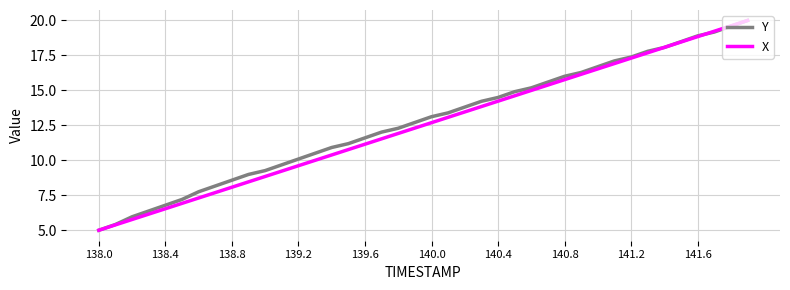

What is the greatest value displayed?

20.0